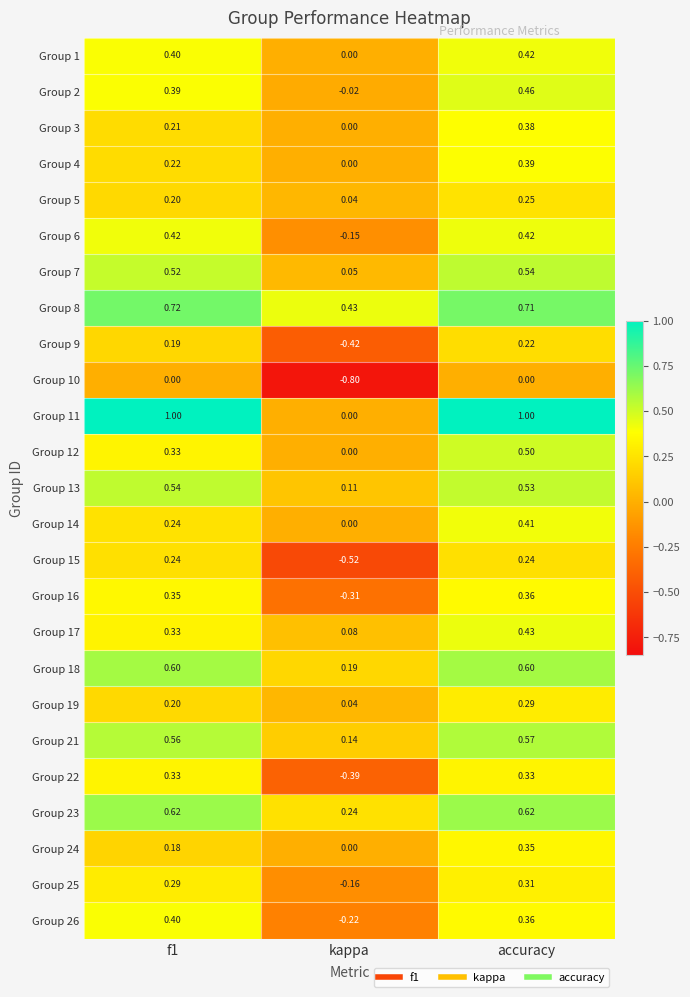

Which category has the lowest value across all series?

kappa